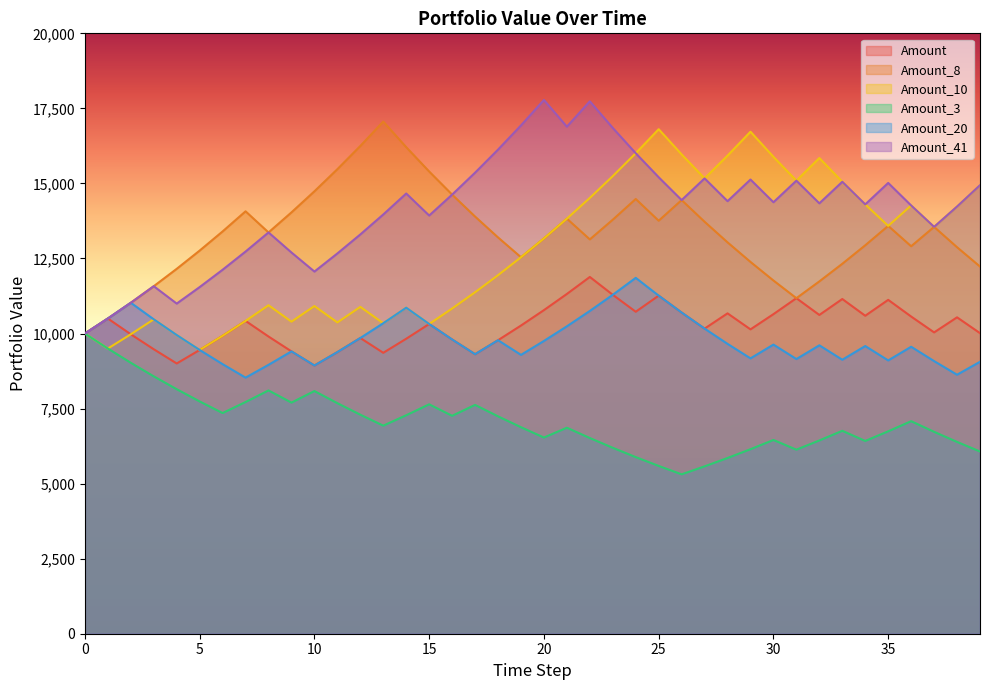

Reading left to right, list all the values displayed in this chart.

Amount: 10000.0	10500.0	9975.0	9476.2	9002.4	9452.6	9925.2	10421.4	9900.4	9405.4	8935.1	9381.8	9850.9	9358.4	9826.3	10317.6	9801.7	9311.7	9777.2	10266.1	10779.4	11318.4	11884.3	11290.1	10725.6	11261.9	10698.8	10163.8	10672.0	10138.4	10645.3	11177.6	10618.7	11149.7	10592.2	11121.8	10565.7	10037.4	10539.3	10012.3
Amount_8: 10000.0	10500.0	11025.0	11576.2	12155.1	12762.8	13401.0	14071.0	13367.5	14035.8	14737.6	15474.5	16248.2	17060.6	16207.6	15397.2	14627.4	13896.0	13201.2	12541.1	13168.2	13826.6	13135.3	13792.0	14481.6	13757.6	14445.4	13723.2	13037.0	12385.2	11765.9	11177.6	11736.5	12323.3	12939.5	13586.4	12907.1	13552.5	12874.9	12231.1
Amount_10: 10000.0	9500.0	9975.0	10473.8	9950.1	9452.6	9925.2	10421.4	10942.5	10395.4	10915.2	10369.4	10887.9	10343.5	10860.7	10317.6	10833.5	11375.2	11943.9	12541.1	13168.2	13826.6	14517.9	15243.8	16006.0	16806.3	15966.0	15167.7	15926.1	16722.4	15886.3	15092.0	15846.6	15054.2	14301.5	13586.4	14265.8	13552.5	14230.1	14941.6
Amount_3: 10000.0	9500.0	9025.0	8573.8	8145.1	7737.8	7350.9	7718.5	8104.4	7699.2	8084.1	7679.9	7295.9	6931.1	7277.7	7641.6	7259.5	7622.5	7241.3	6879.3	6535.3	6862.1	6519.0	6193.0	5883.4	5589.2	5309.7	5575.2	5854.0	6146.7	6454.0	6131.3	6437.9	6759.8	6421.8	6742.9	7080.0	6726.0	6389.7	6070.2
Amount_20: 10000.0	10500.0	11025.0	10473.8	9950.1	9452.6	8979.9	8530.9	8957.5	9405.4	8935.1	9381.8	9850.9	10343.5	10860.7	10317.6	9801.7	9311.7	9777.2	9288.4	9752.8	10240.4	10752.5	11290.1	11854.6	11261.9	10698.8	10163.8	9655.6	9172.8	9631.5	9149.9	9607.4	9127.0	9583.4	9104.2	9559.4	9081.5	8627.4	9058.8
Amount_41: 10000.0	10500.0	11025.0	11576.2	10997.4	11547.3	12124.7	12730.9	13367.5	12699.1	12064.1	12667.3	13300.7	13965.7	14664.0	13930.8	14627.4	15358.7	16126.7	16933.0	17779.6	16890.7	17735.2	16848.4	16006.0	15205.7	14445.4	15167.7	14409.3	15129.8	14373.3	15092.0	14337.4	15054.2	14301.5	15016.6	14265.8	13552.5	14230.1	14941.6